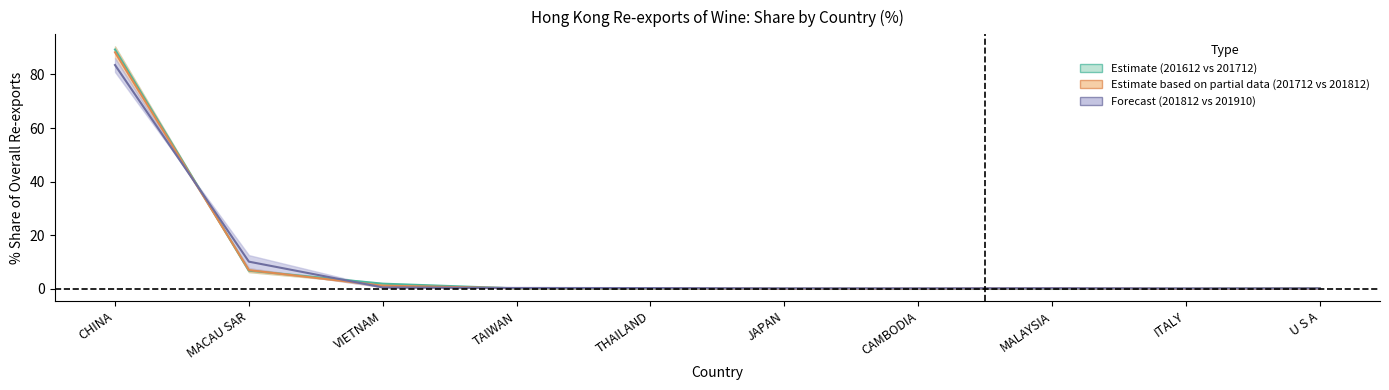

The 201712 series shows 0.1 at MALAYSIA. True or false?

False